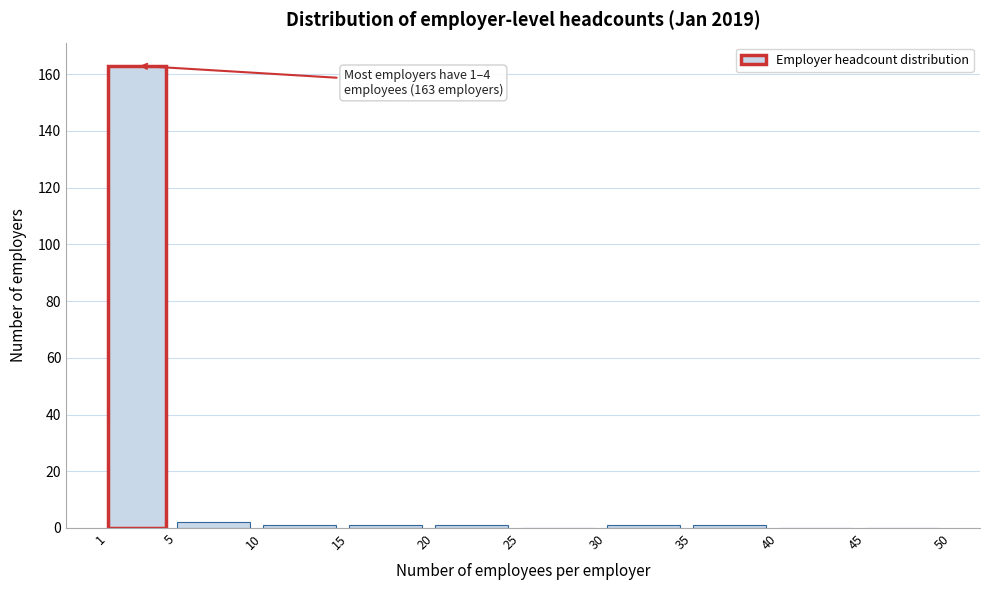

Which range on the x-axis has the tallest bar?

1 to 5